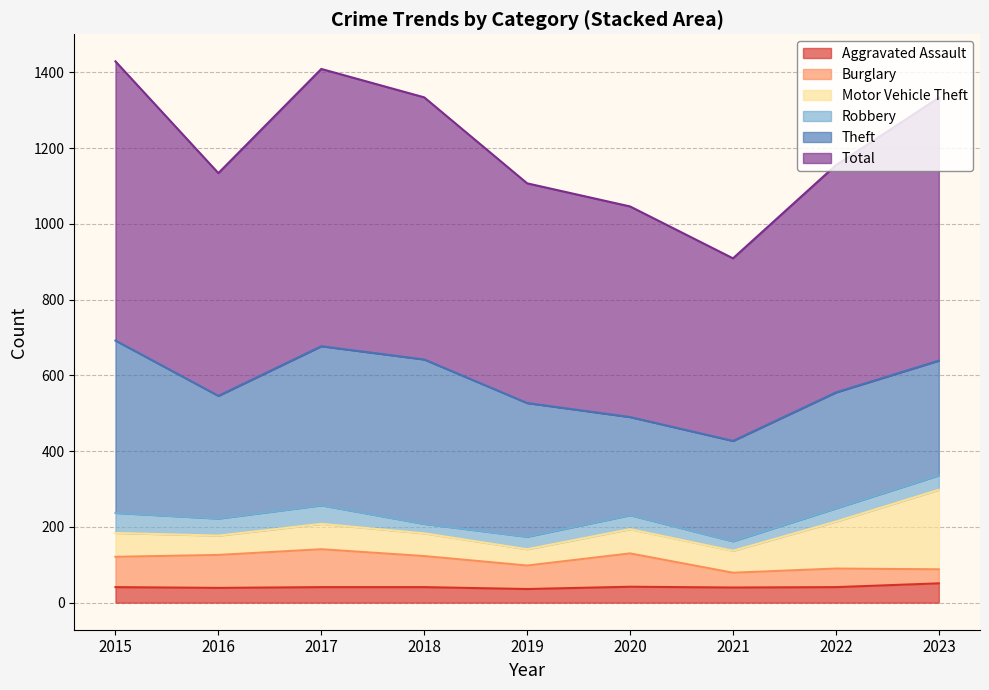

The value of Burglary at 2022 is 90. True or false?

True